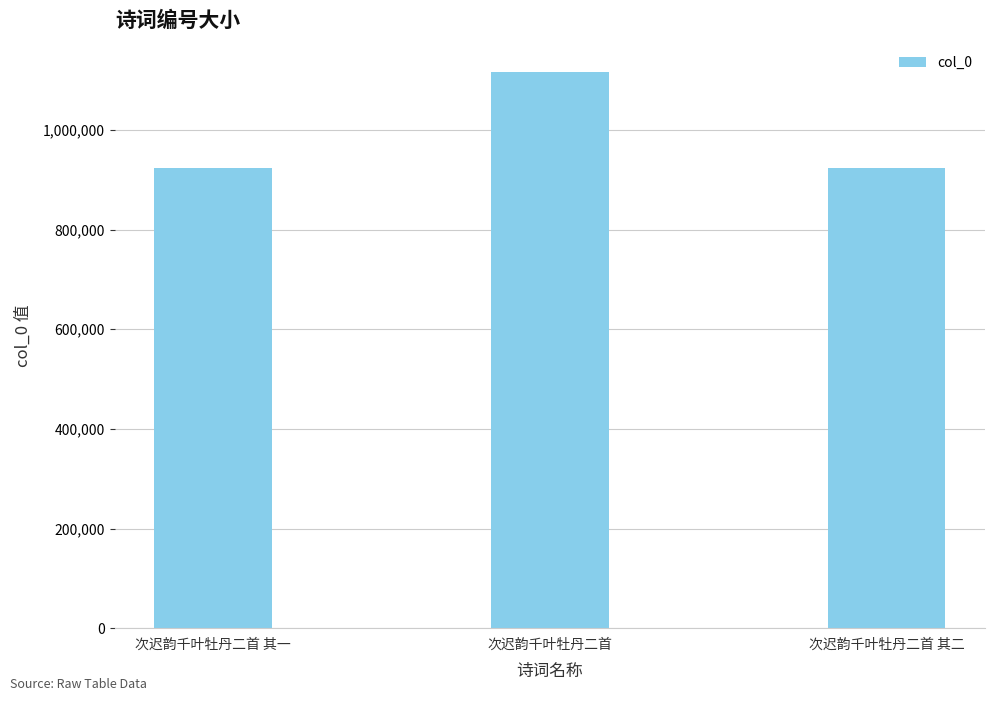

At which label is the value closest to 1020445?

次迟韵千叶牡丹二首 其一